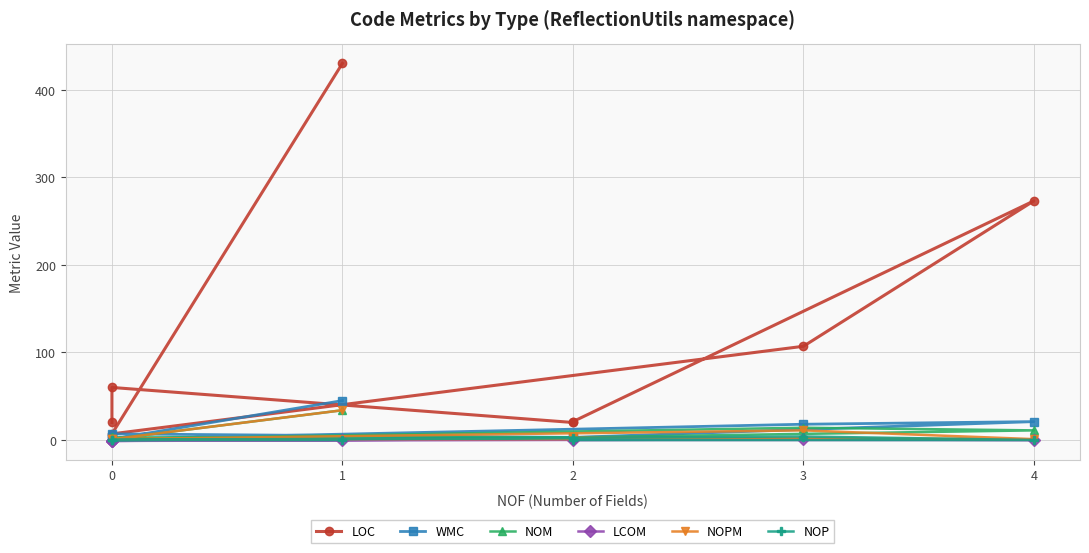

Where is the first local minimum for WMC?

1